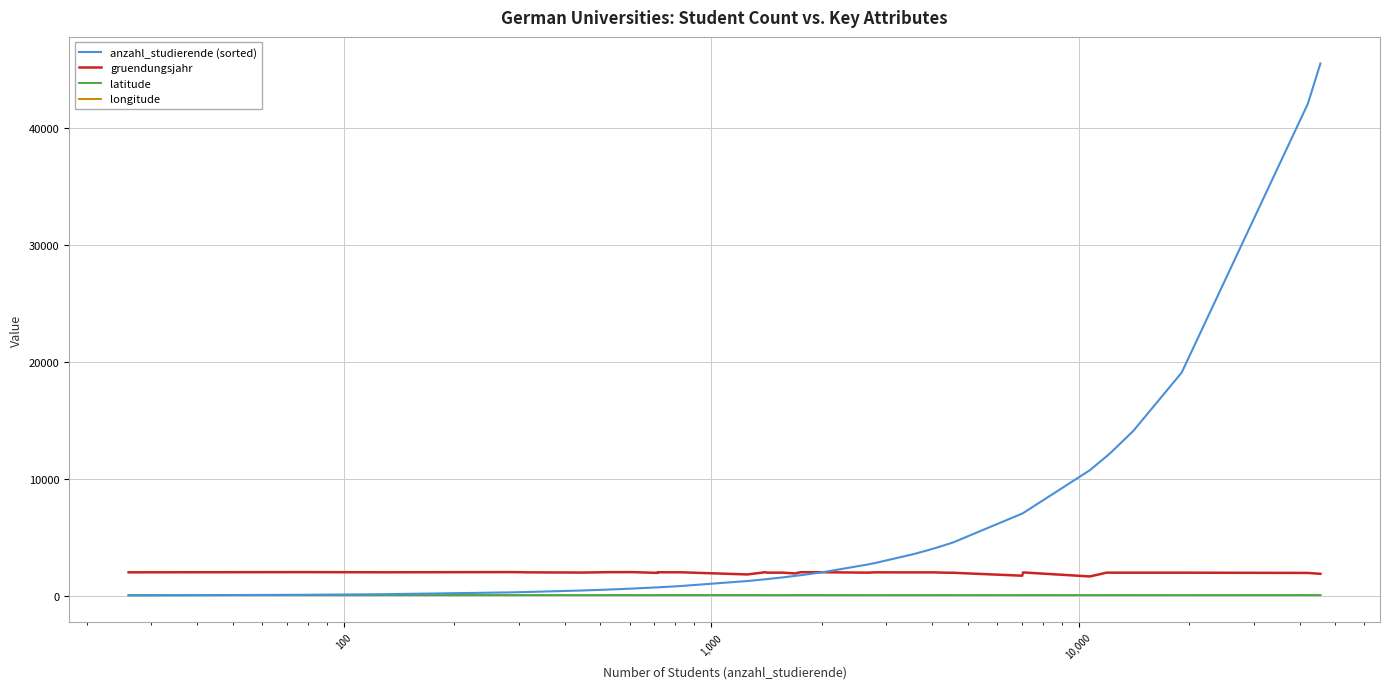

Reading left to right, extract all data points from this chart.

anzahl_studierende (sorted): 26.0	77.0	129.0	282.0	305.0	312.0	448.0	530.0	561.0	610.0	716.0	716.0	820.0	822.0	1254.0	1406.0	1421.0	1564.0	1696.0	1750.0	1865.0	2038.0	2666.0	2792.0	3559.0	3898.0	4077.0	4299.0	4559.0	7025.0	7067.0	10734.0	11924.0	12296.0	14086.0	19089.0	42090.0	45527.0
gruendungsjahr: 2000.0	2016.0	2003.0	2018.0	2011.0	1999.0	1980.0	2014.0	2013.0	2017.0	1953.0	2004.0	2002.0	2007.0	1819.0	2009.0	1971.0	1973.0	1904.0	2009.0	2007.0	2008.0	1971.0	1999.0	1995.0	1996.0	1994.0	1971.0	1962.0	1710.0	1991.0	1647.0	1972.0	1971.0	1971.0	1970.0	1948.0	1870.0
latitude: 49.9	52.5	52.5	52.5	48.8	52.6	50.2	52.5	52.5	52.5	49.4	52.5	52.5	52.4	52.5	52.5	48.6	50.7	52.4	52.4	52.5	52.5	48.1	48.9	49.9	49.3	49.5	52.5	48.8	48.3	51.7	49.9	49.9	52.5	50.8	48.3	52.5	50.8
longitude: 11.6	13.4	13.2	13.4	8.7	13.4	8.7	13.3	13.5	13.5	8.6	13.4	13.4	13.5	13.3	13.4	7.8	7.0	13.3	13.3	13.3	13.4	9.2	9.2	9.2	10.6	11.8	13.6	10.1	10.9	12.0	10.9	11.6	13.3	6.1	10.9	13.3	6.1